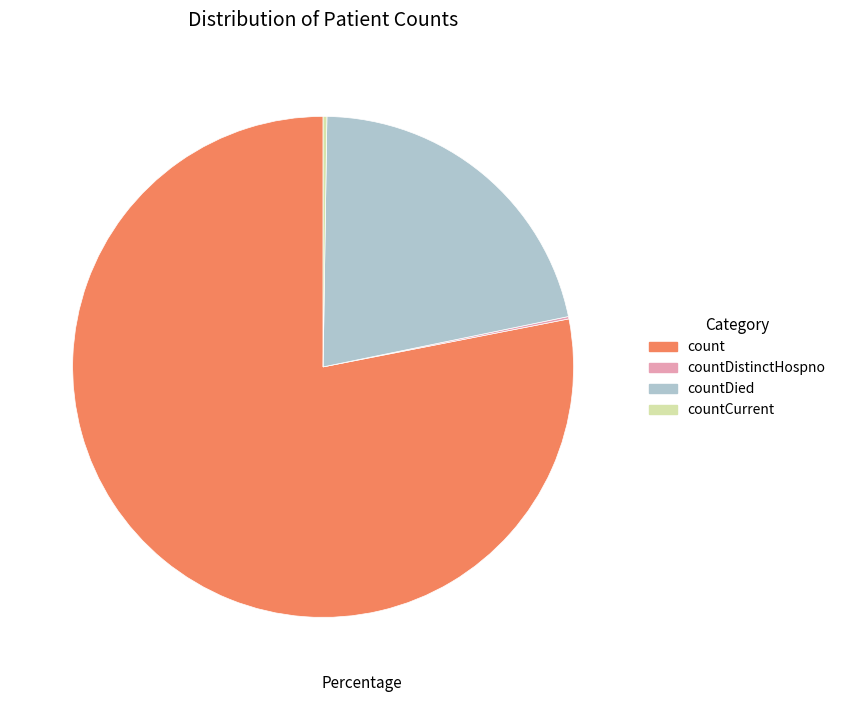

What is the largest slice in the pie chart?

count